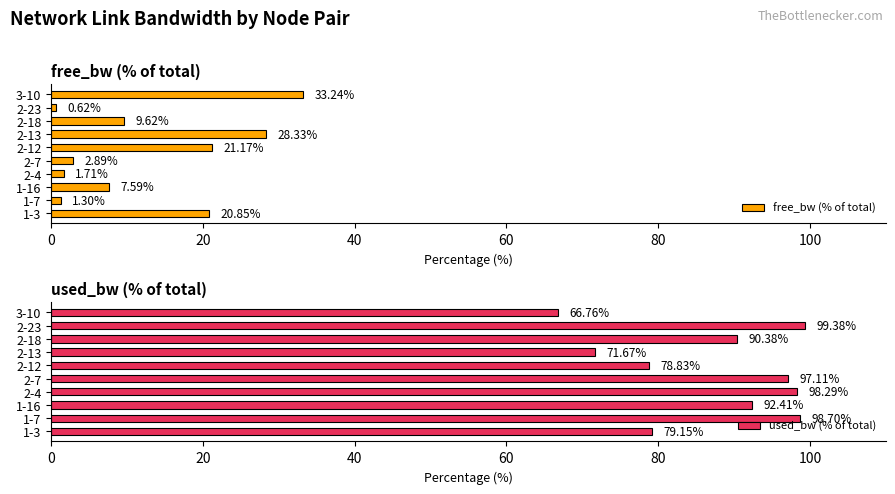

What is the difference between the maximum and minimum values in the free_bw (% of total) series?

32.6